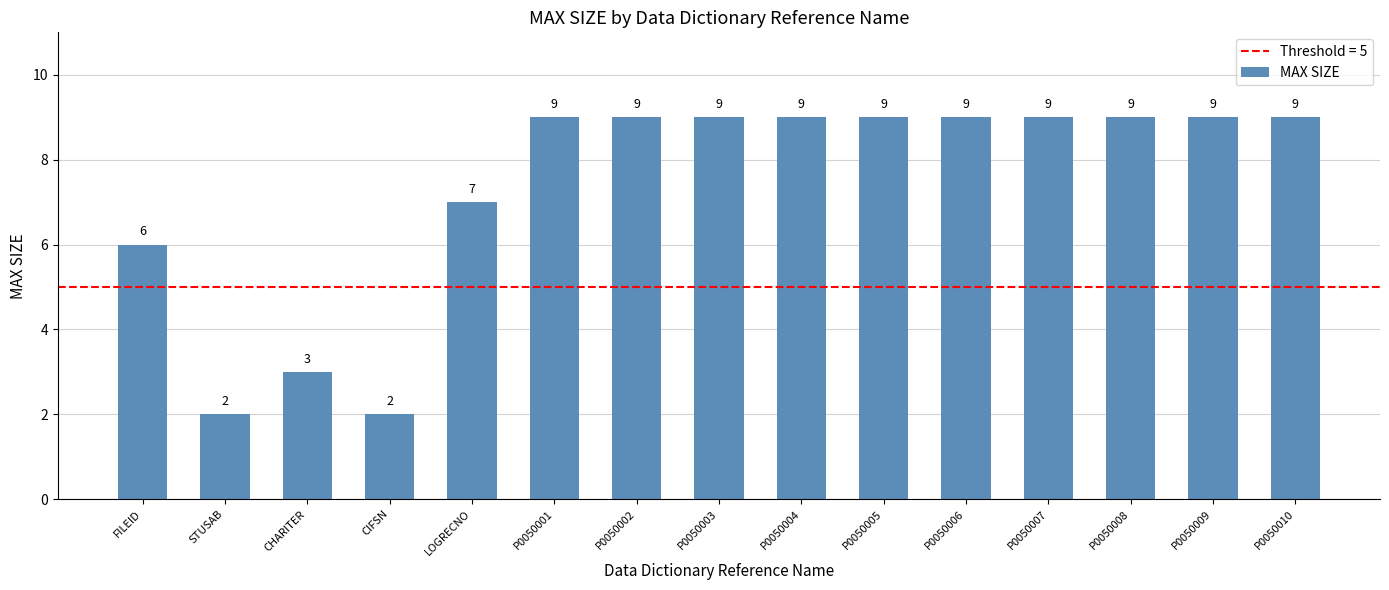

What is the greatest value displayed?

9